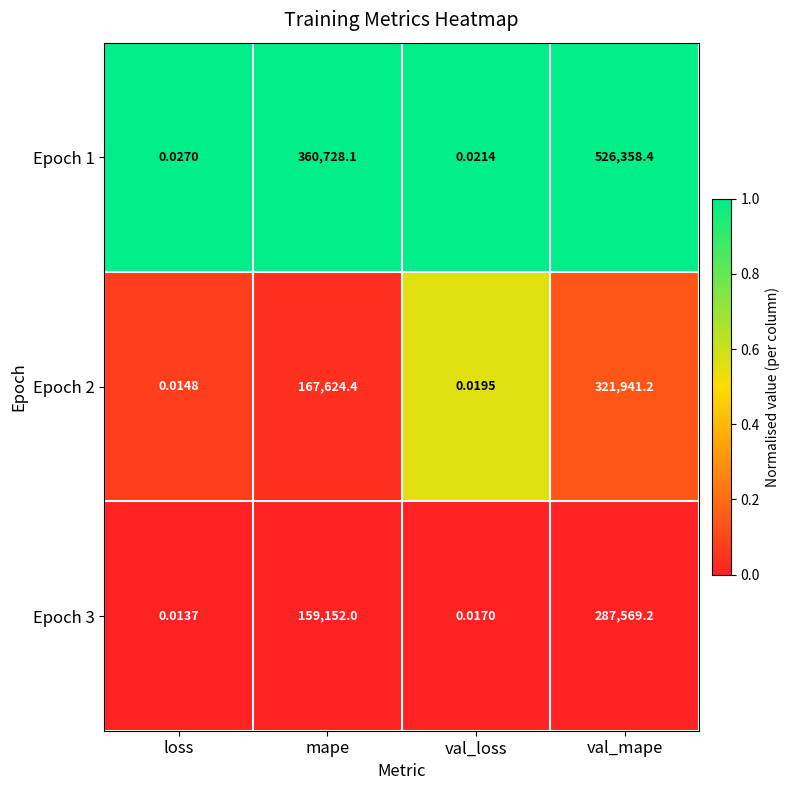

What is the spread (max minus min) of values at val_mape?

238789.2